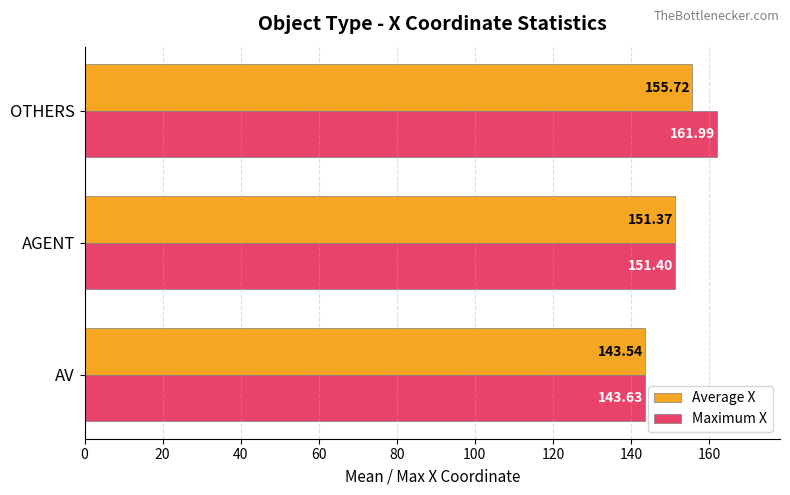

Which category has the lowest value in the Maximum X series?

AV